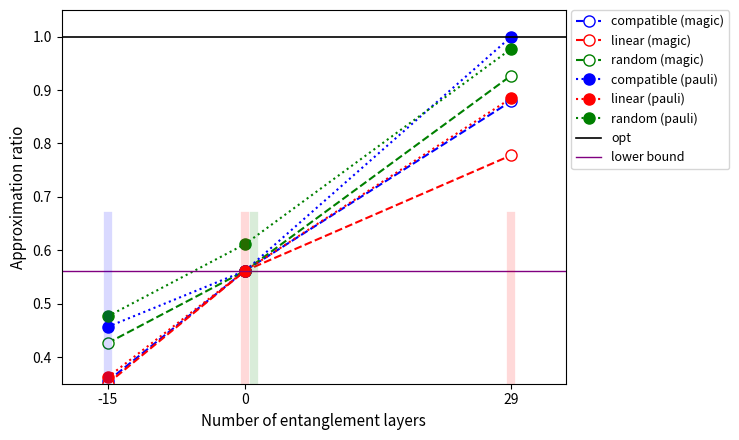

The P3 series shows 0.6 at 0. True or false?

True